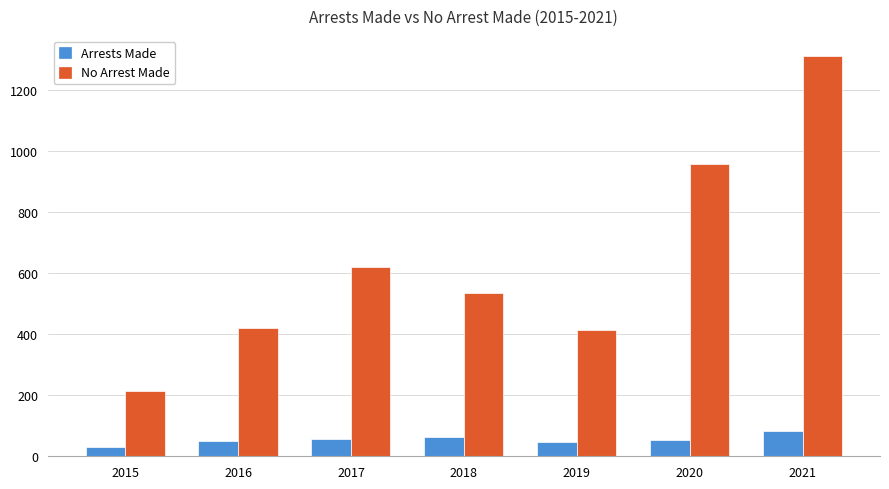

What is the sum of the Arrests Made values at 2018 and 2016?

113